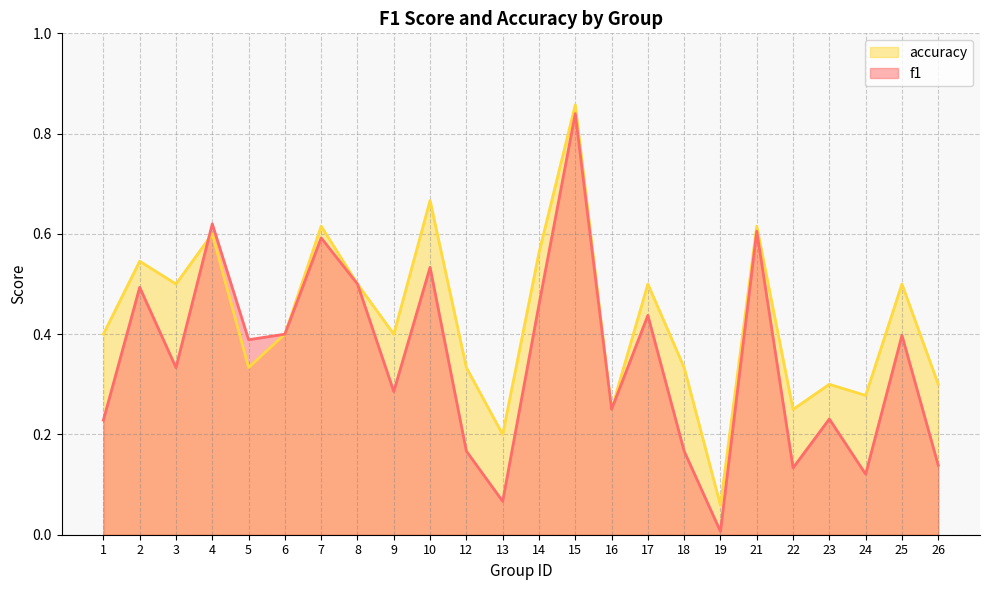

Rank the series by their average value, from highest to lowest.

accuracy, f1